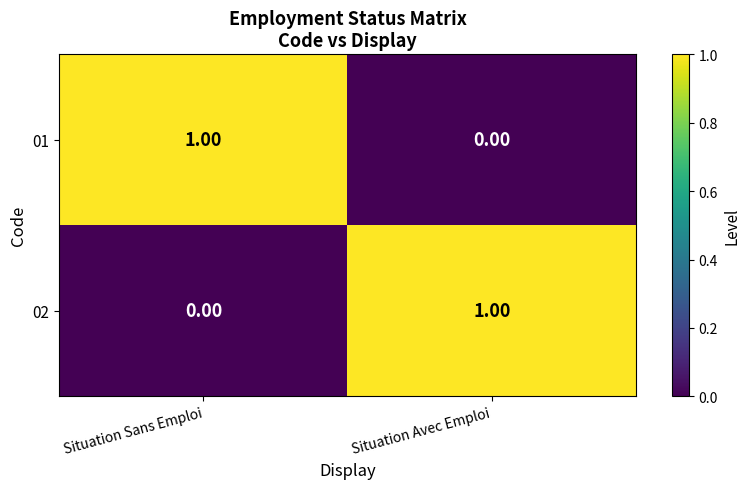

Where is 02 nearest to the value 0?

Situation Sans Emploi